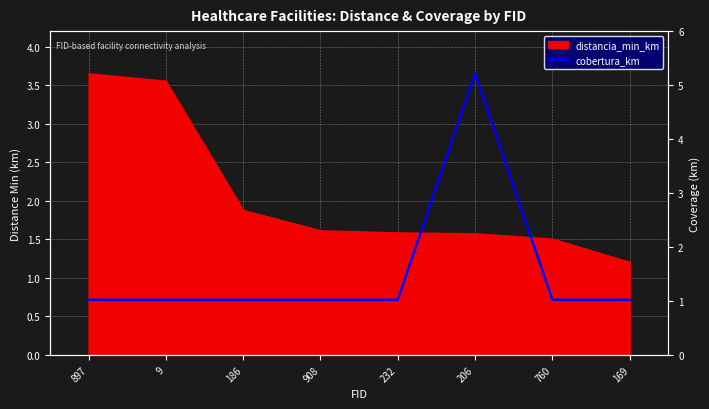

True or false: there are more than 0 points higher than both neighbors.

True